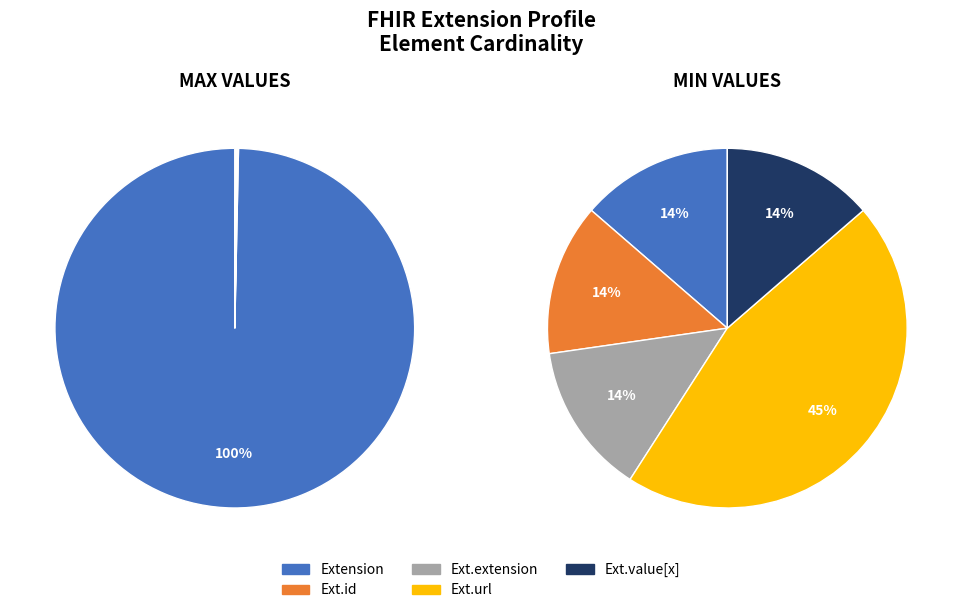

True or false: 2 accounts for 13% of the total.

False